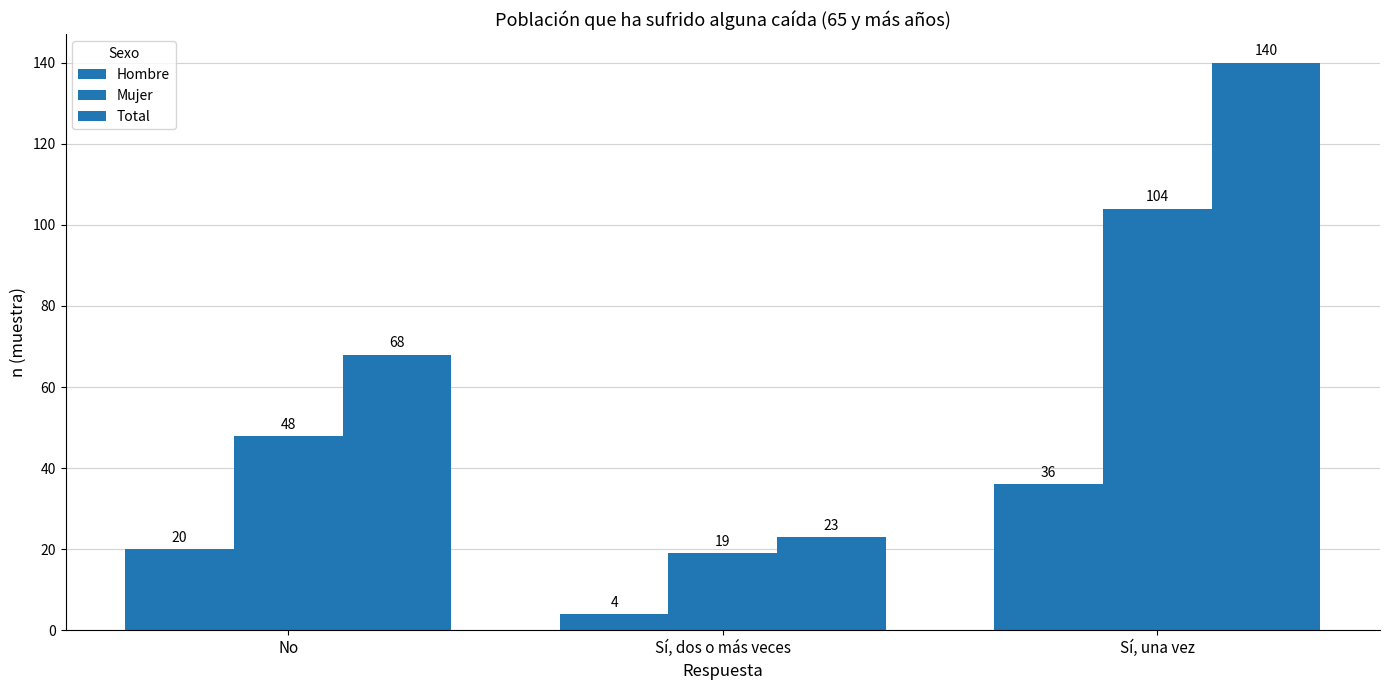

Which has a higher value, Sí, dos o más veces or Sí, una vez?

Sí, una vez